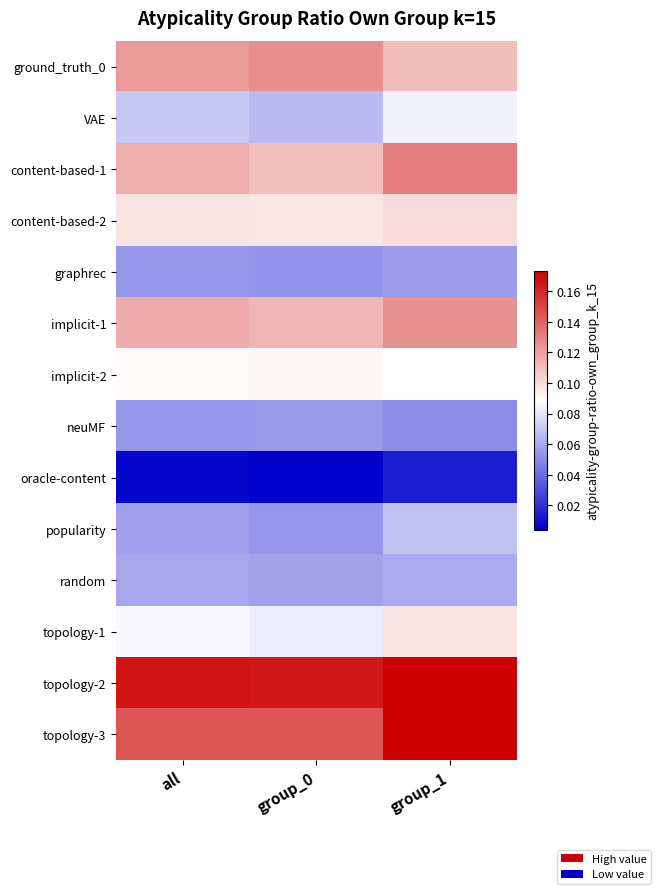

Rank the series by their maximum value, from highest to lowest.

topology-2, topology-3, content-based-1, ground_truth_0, implicit-1, content-based-2, topology-1, implicit-2, VAE, popularity, random, graphrec, neuMF, oracle-content